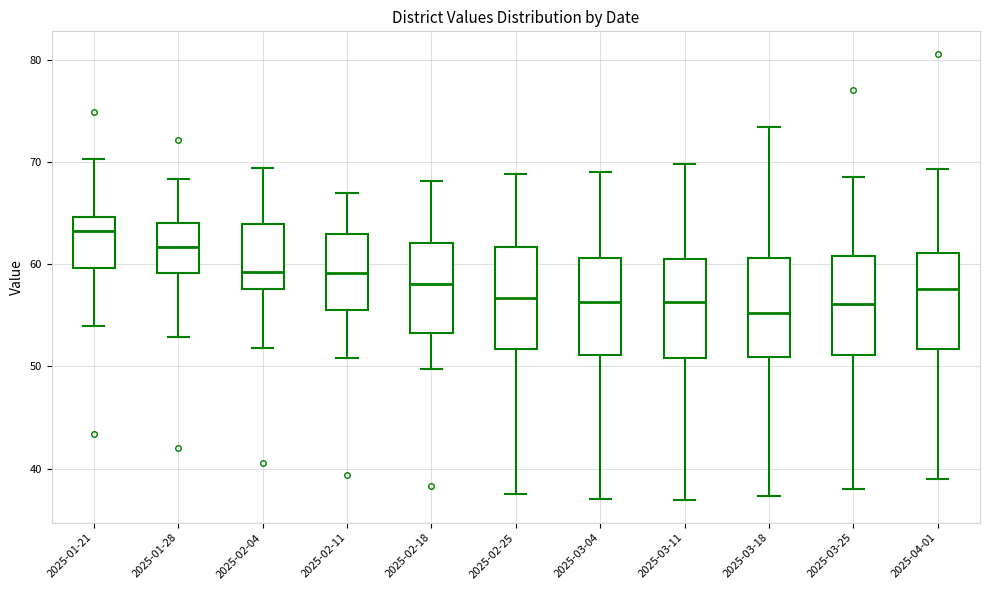

Where is the upper edge of the box for 2025-03-18 on the y-axis? The values are not printed on the chart, so give them approximately, as read against the axis.

61